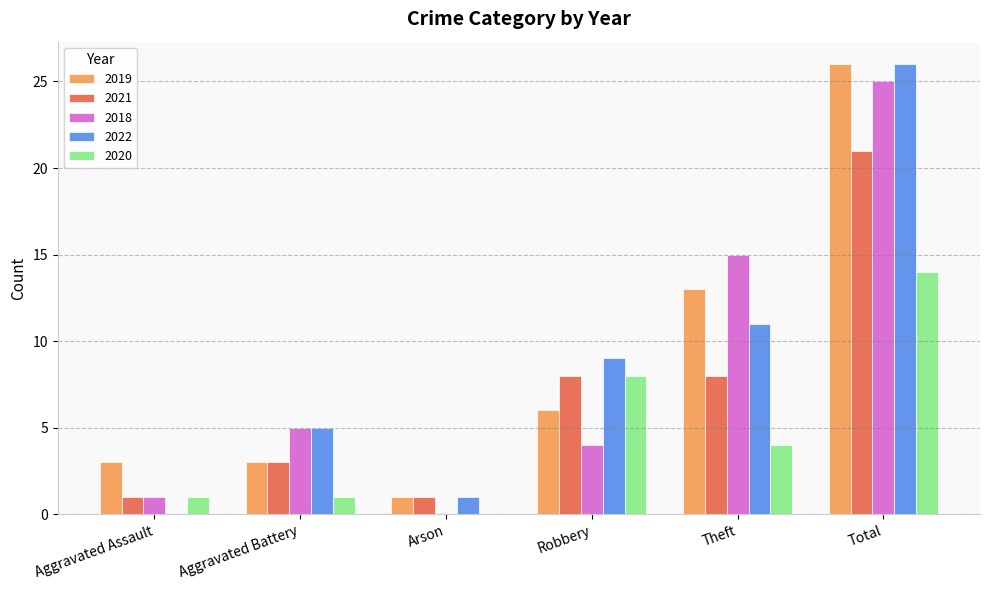

The value of 2021 at Theft is 8. True or false?

True